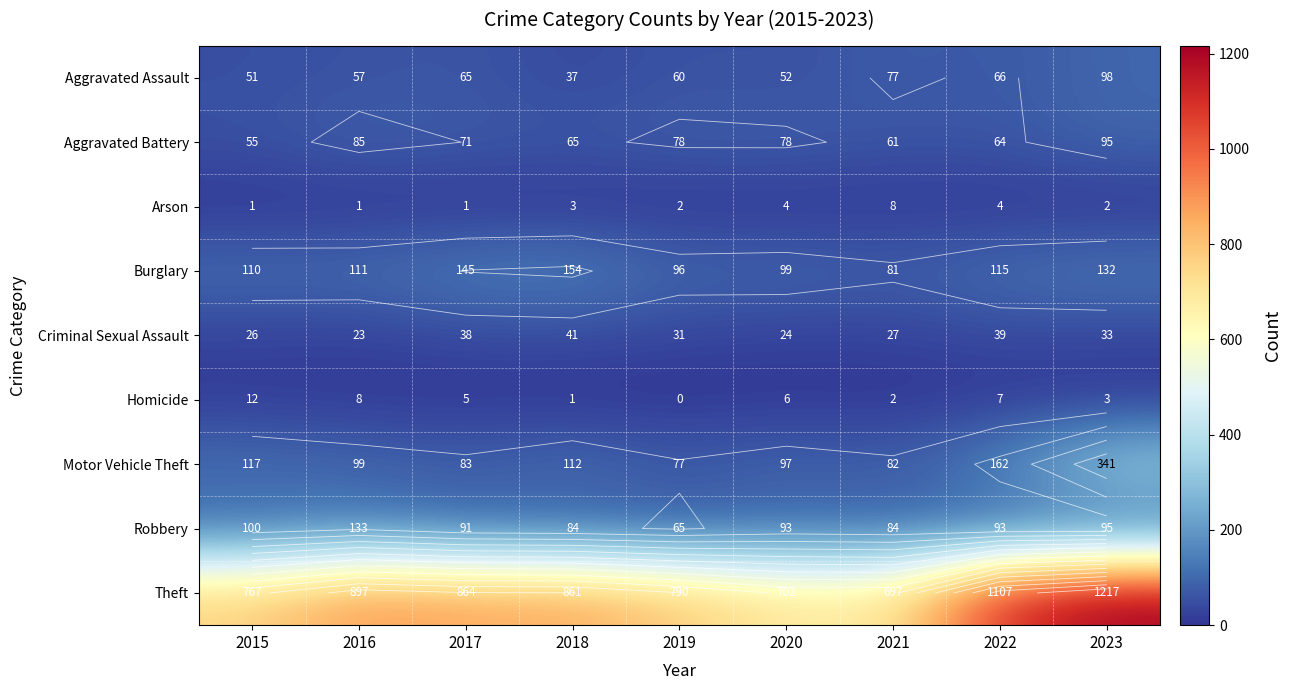

What value does the Burglary series have at 2015?

110